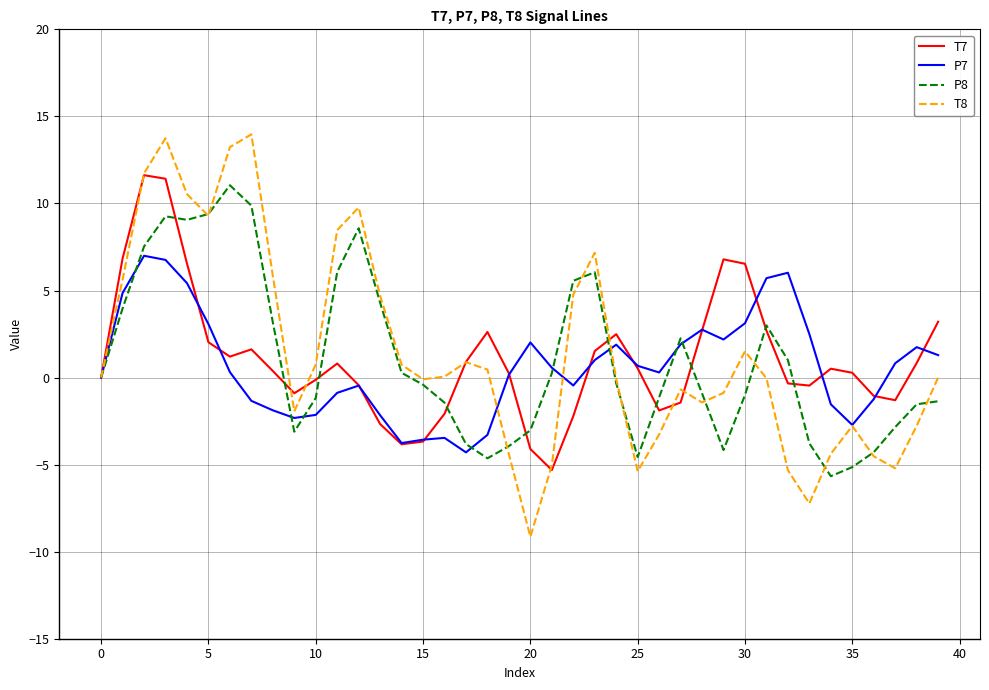

After their last crossing, which series has the higher values: P7 or P8?

P7